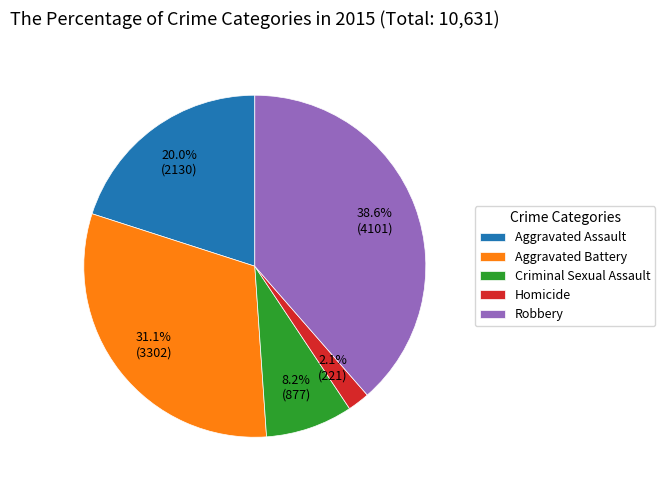

How many segments does this pie chart have?

5